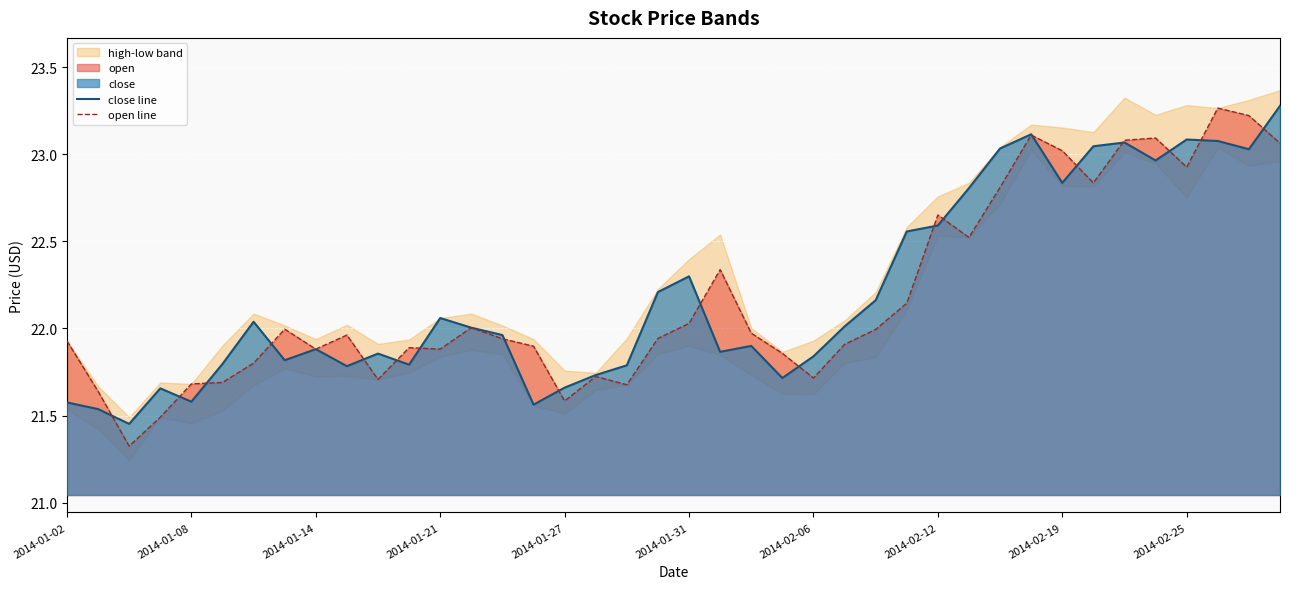

True or false: open line has a value of 30.8 at 2014-01-14.

False